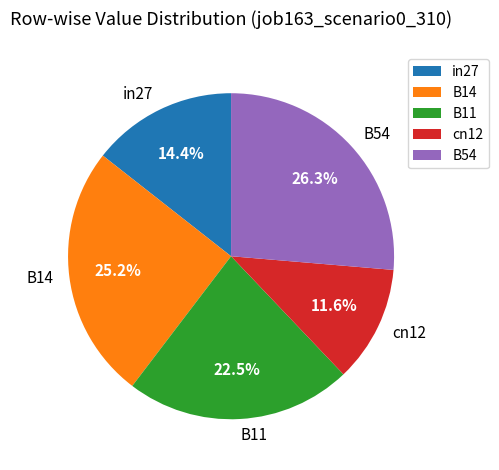

To the nearest percent, what portion does in27 represent?

14%